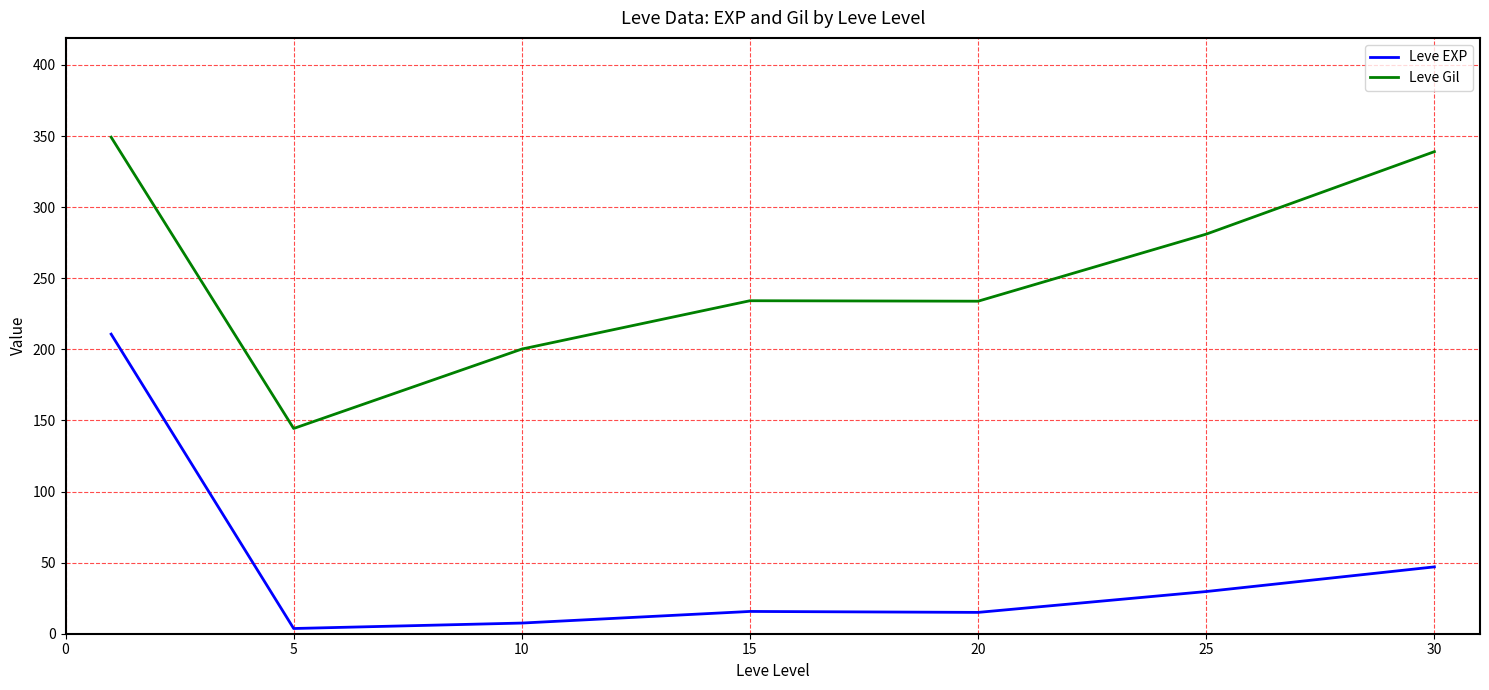

What are all the series names shown in the legend?

Leve EXP, Leve Gil